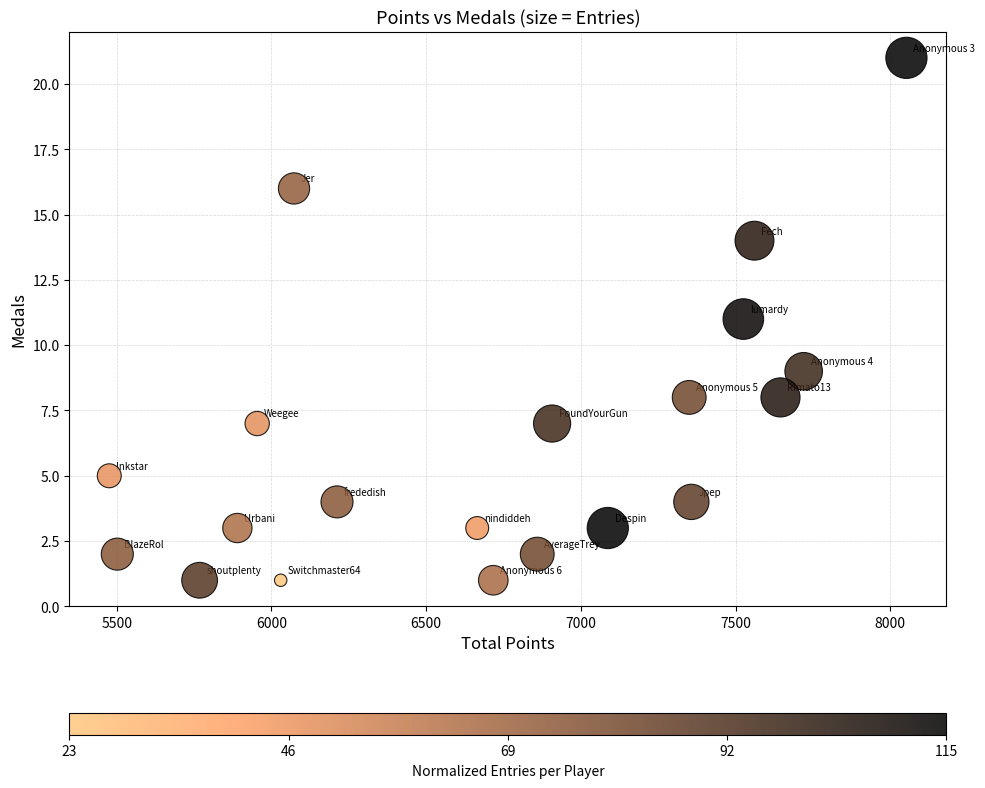

What is the range of X values (max minus min)?

2576